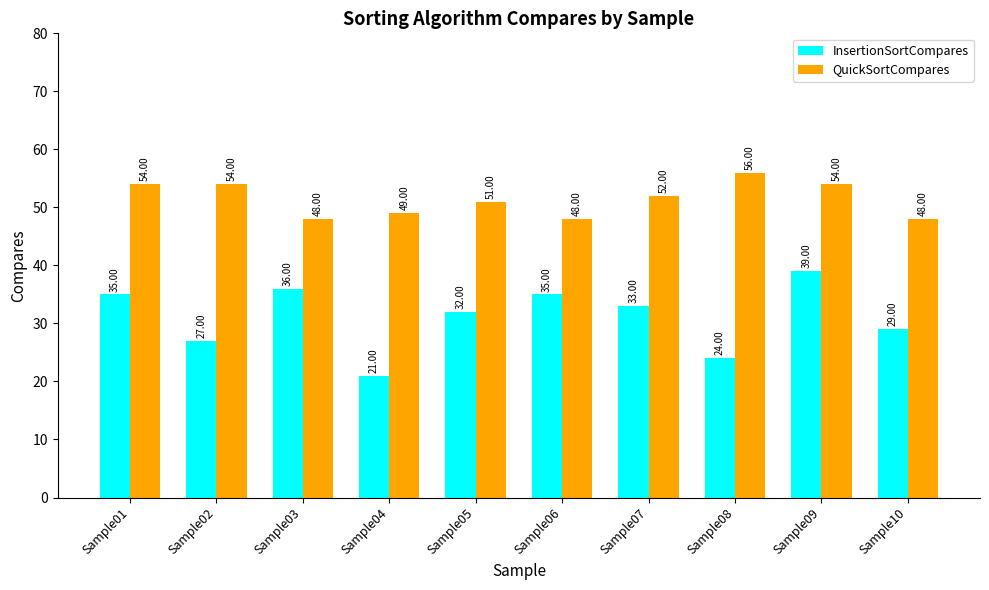

True or false: QuickSortCompares has a value of 21 at Sample07.

False